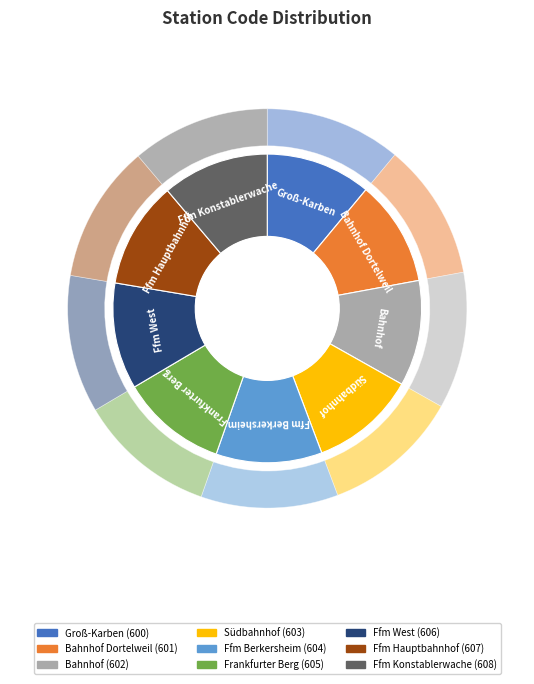

Rank the categories by value from highest to lowest.

Ffm Konstablerwache, Ffm Hauptbahnhof, Ffm West, Frankfurter Berg, Ffm Berkersheim, Südbahnhof, Bahnhof, Bahnhof Dortelweil, Groß-Karben